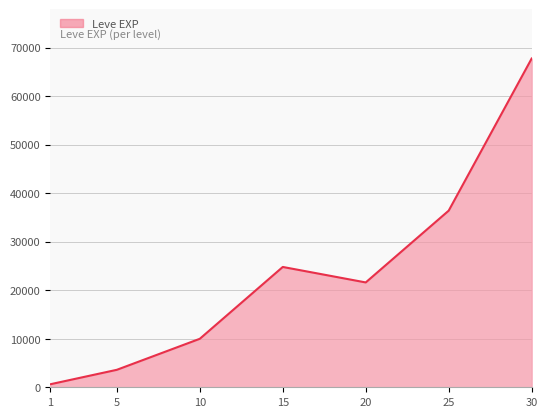

List the labels in order of value, largest first.

30, 25, 15, 20, 10, 5, 1